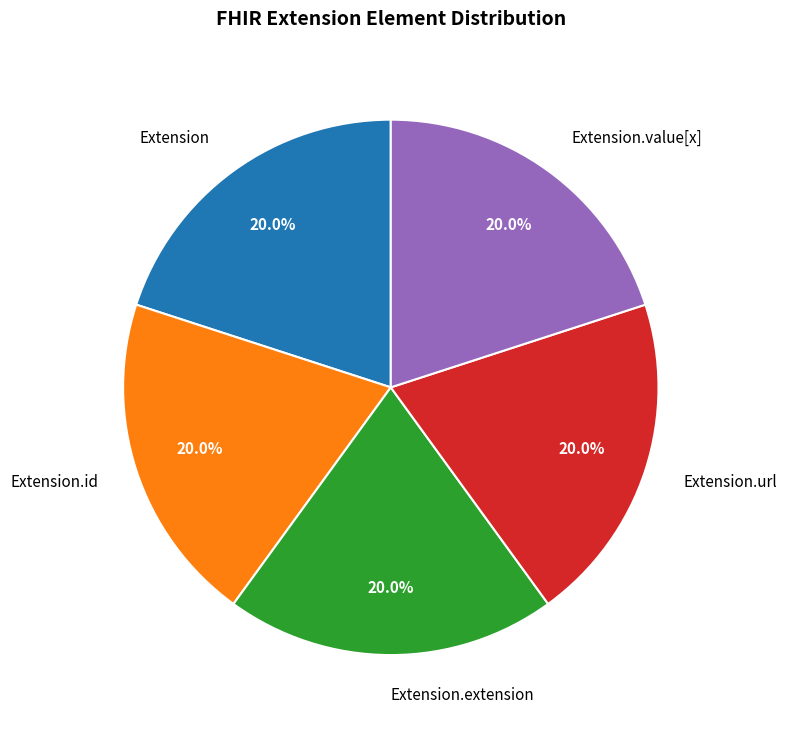

Is there any slice that represents more than half of the pie?

No